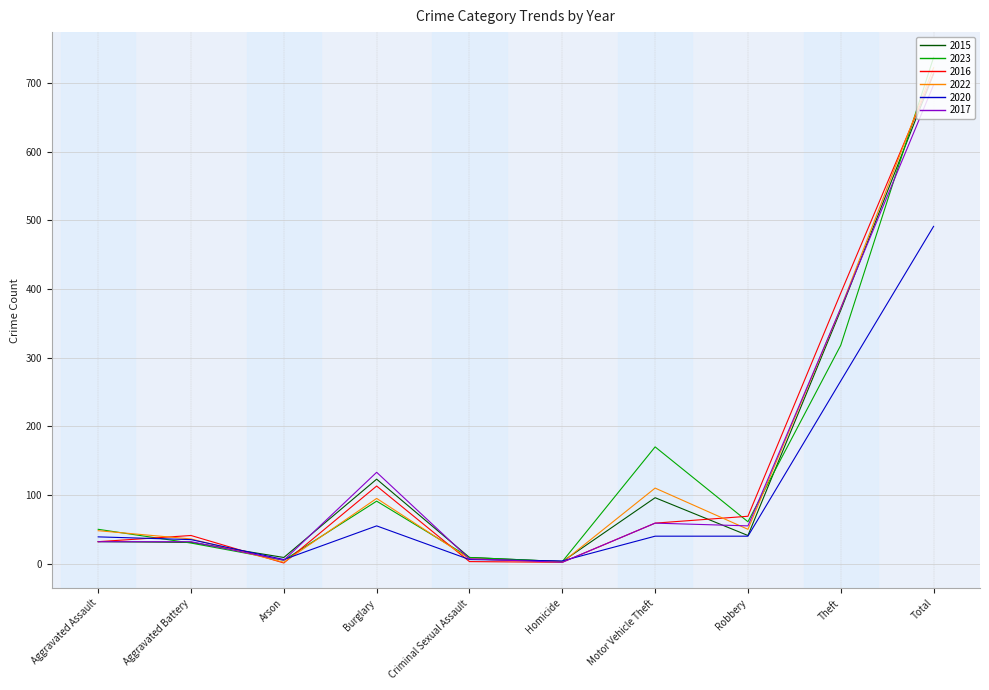

What is the difference between the highest and lowest values at Aggravated Assault?

18